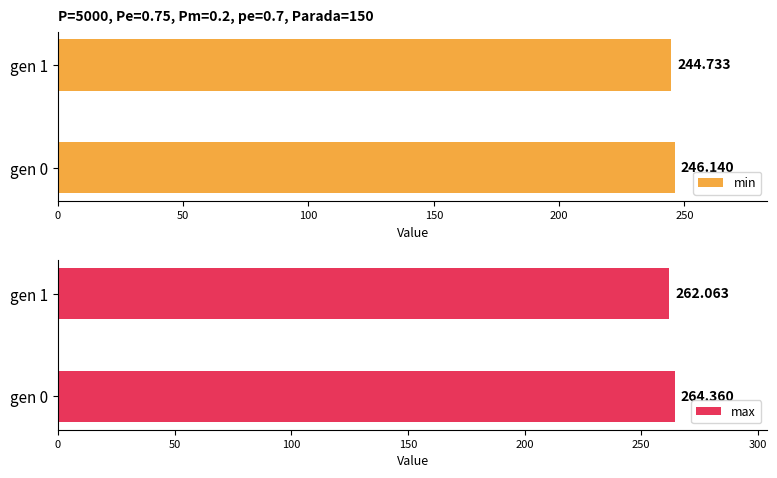

How many bars are there in total?

4